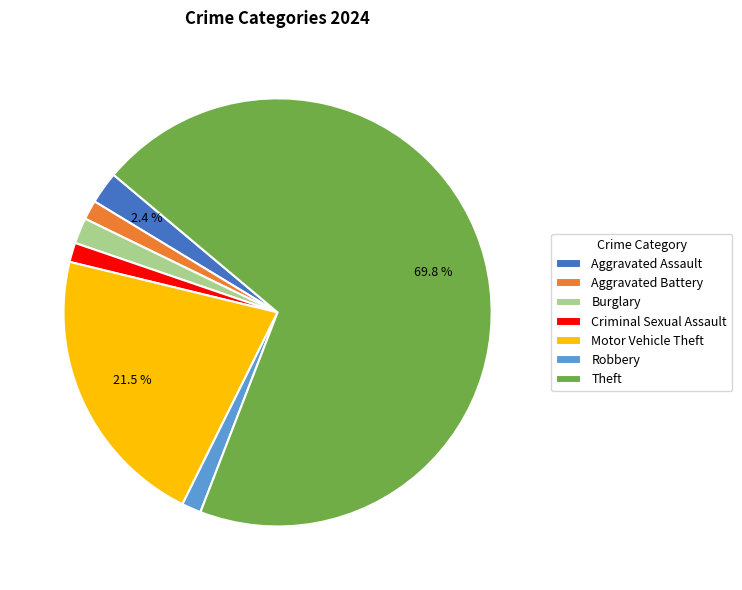

How many segments does this pie chart have?

7